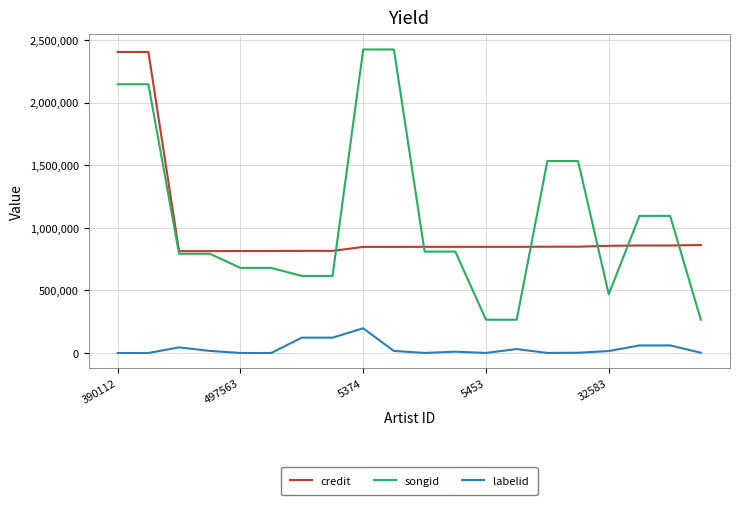

True or false: labelid and credit intersect in this chart.

False